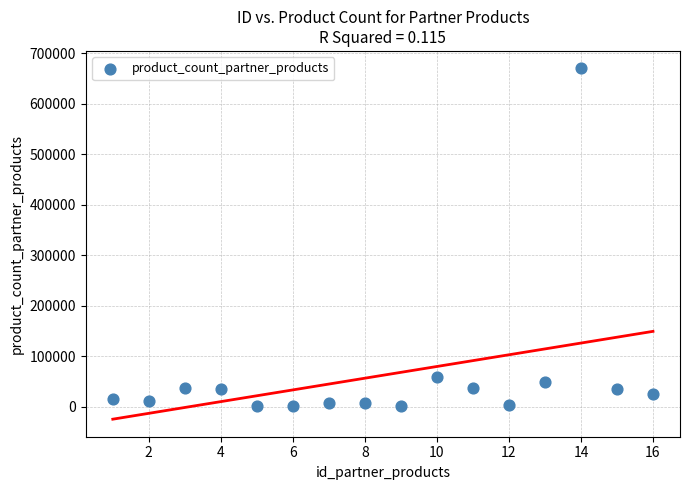

What is the range of Y values (max minus min)?

669000